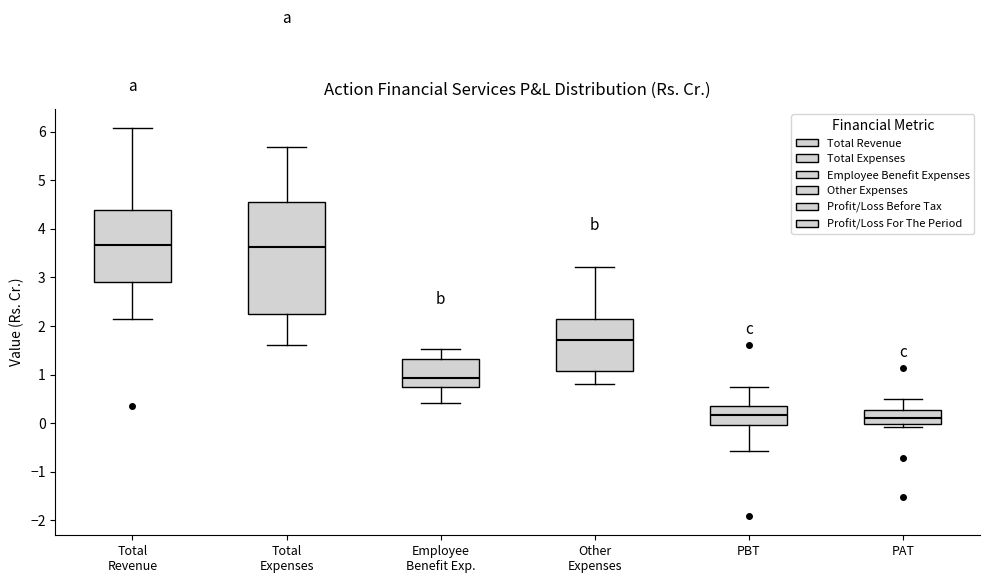

Reading left to right, transcribe this box plot: for each box, give where its median line is, the range the box spans, and where its two whiskers end, as read against the y-axis. The values are not printed on the chart, so give them approximately, as read against the axis.

Total Revenue: median 3.7, box 2.9 to 4.4, whiskers 2.1 to 6.1
Total Expenses: median 3.6, box 2.2 to 4.5, whiskers 1.6 to 5.7
Employee Benefit Exp.: median 0.9, box 0.7 to 1.3, whiskers 0.4 to 1.5
Other Expenses: median 1.7, box 1.1 to 2.1, whiskers 0.8 to 3.2
PBT: median 0.2, box 0.0 to 0.4, whiskers -0.6 to 0.8
PAT: median 0.1, box 0.0 to 0.3, whiskers -0.1 to 0.5